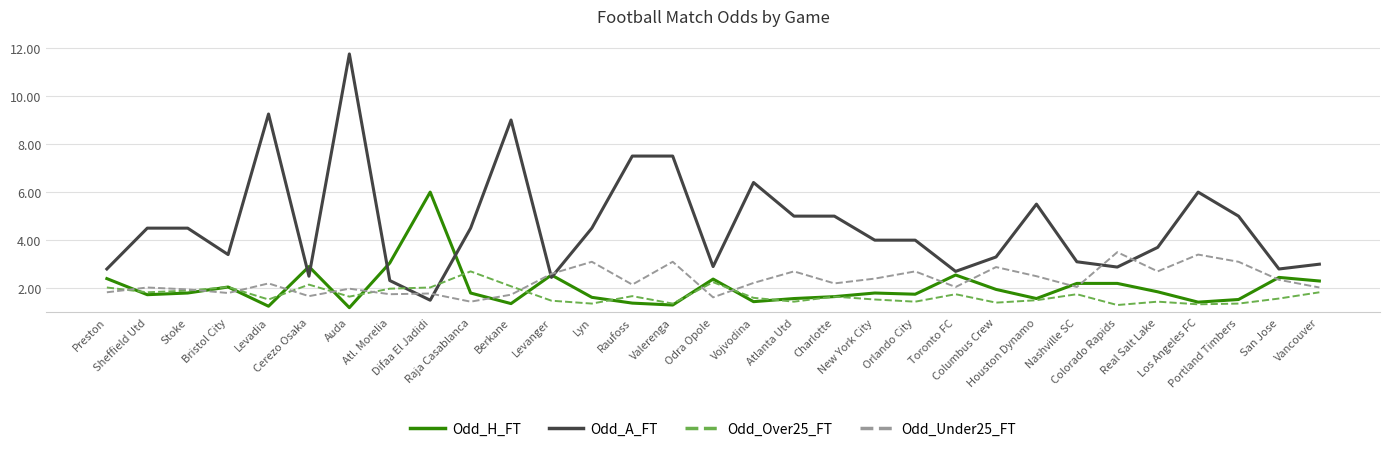

What is the greatest value displayed?

11.8